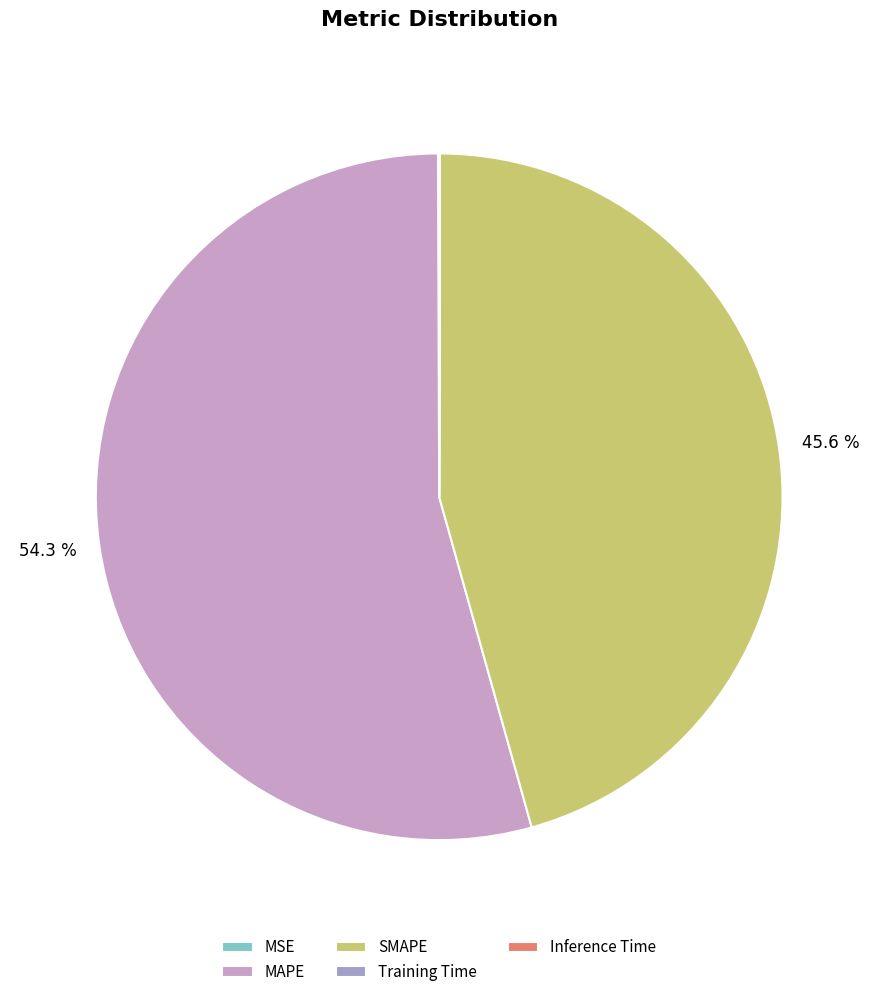

Count the number of slices in the pie.

5